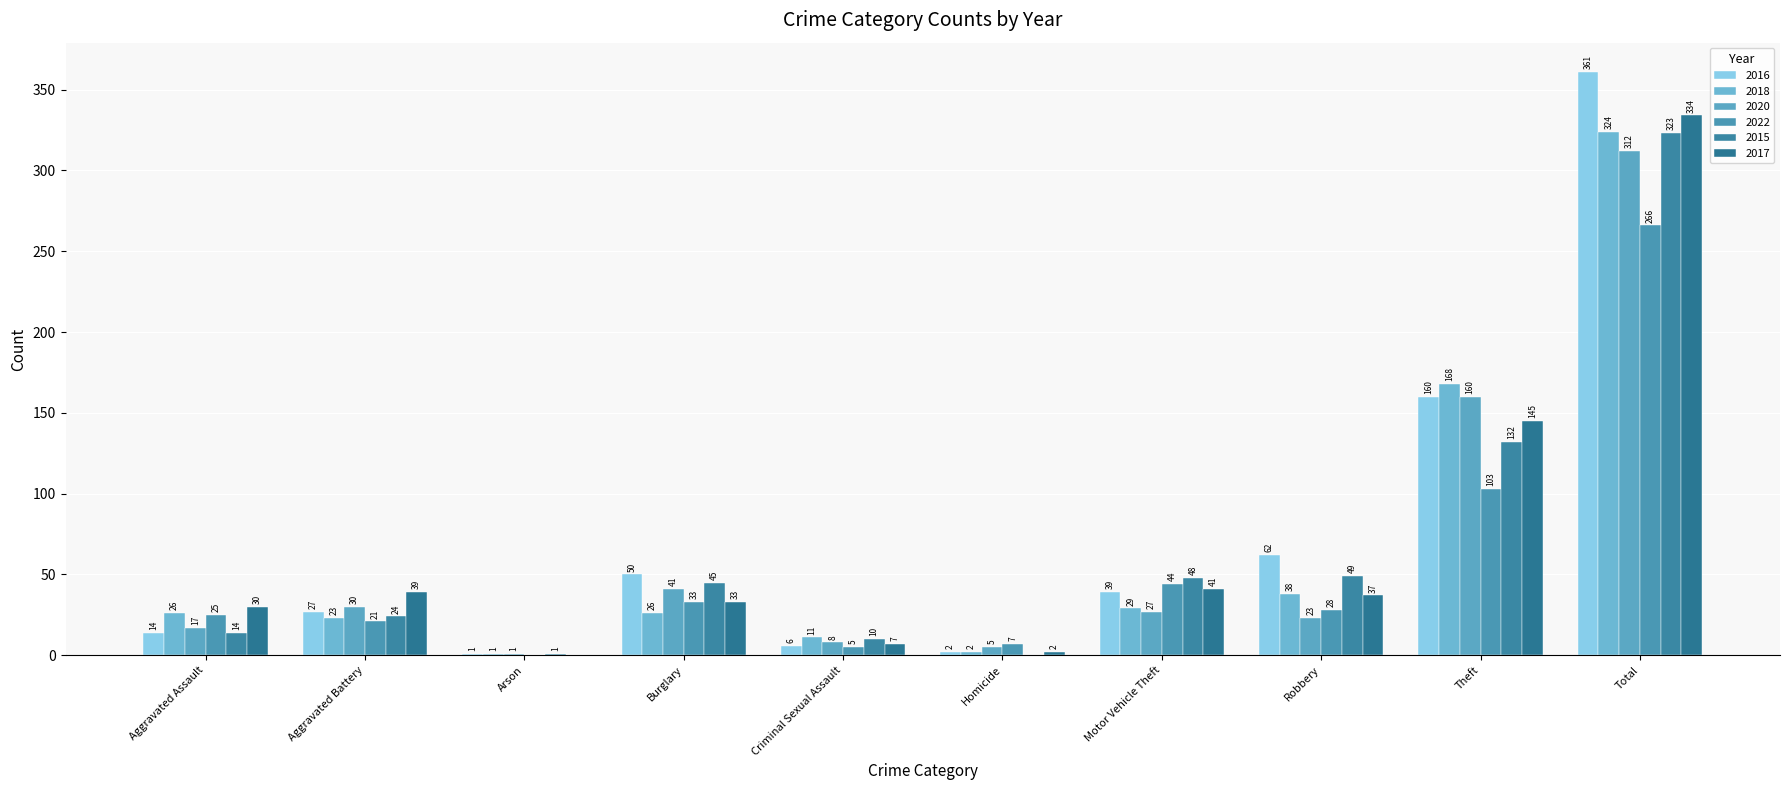

Does the chart contain stacked bars?

No